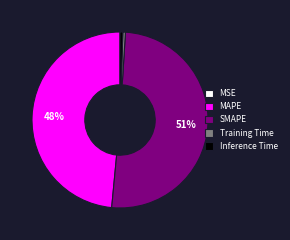

Is the sum of MAPE and Inference Time greater than half?

No